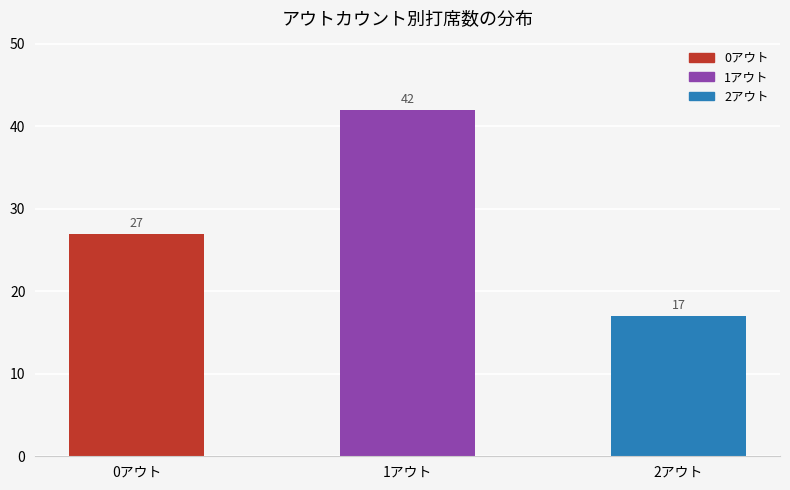

List the labels in order of value, smallest first.

2アウト, 0アウト, 1アウト